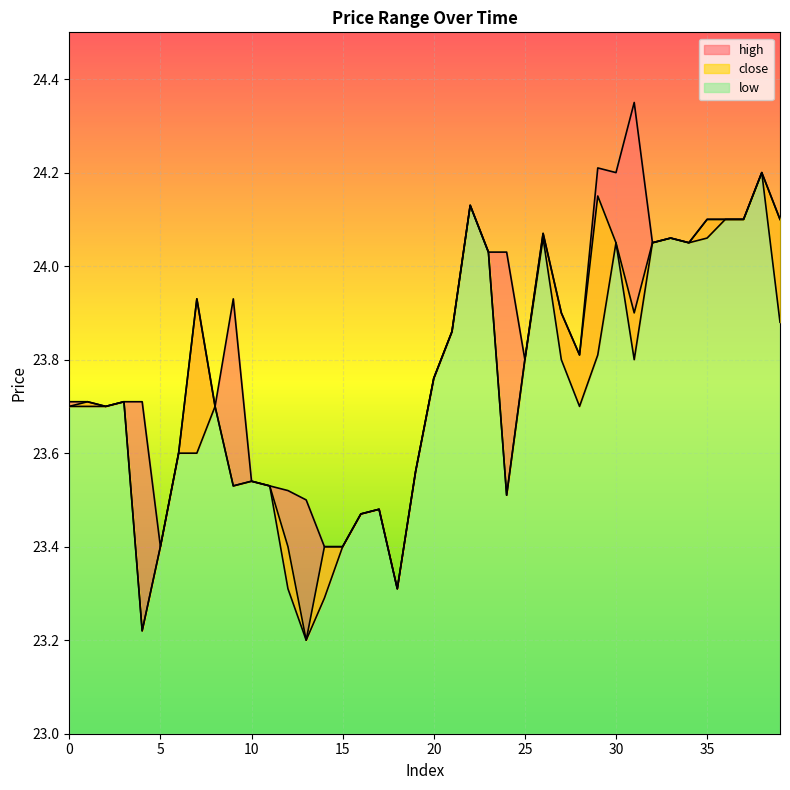

Rank the categories by low value from lowest to highest.

13, 4, 14, 12, 18, 5, 15, 16, 17, 24, 9, 11, 10, 19, 6, 7, 0, 1, 2, 8, 28, 3, 20, 25, 27, 31, 29, 21, 39, 23, 30, 32, 34, 26, 33, 35, 36, 37, 22, 38